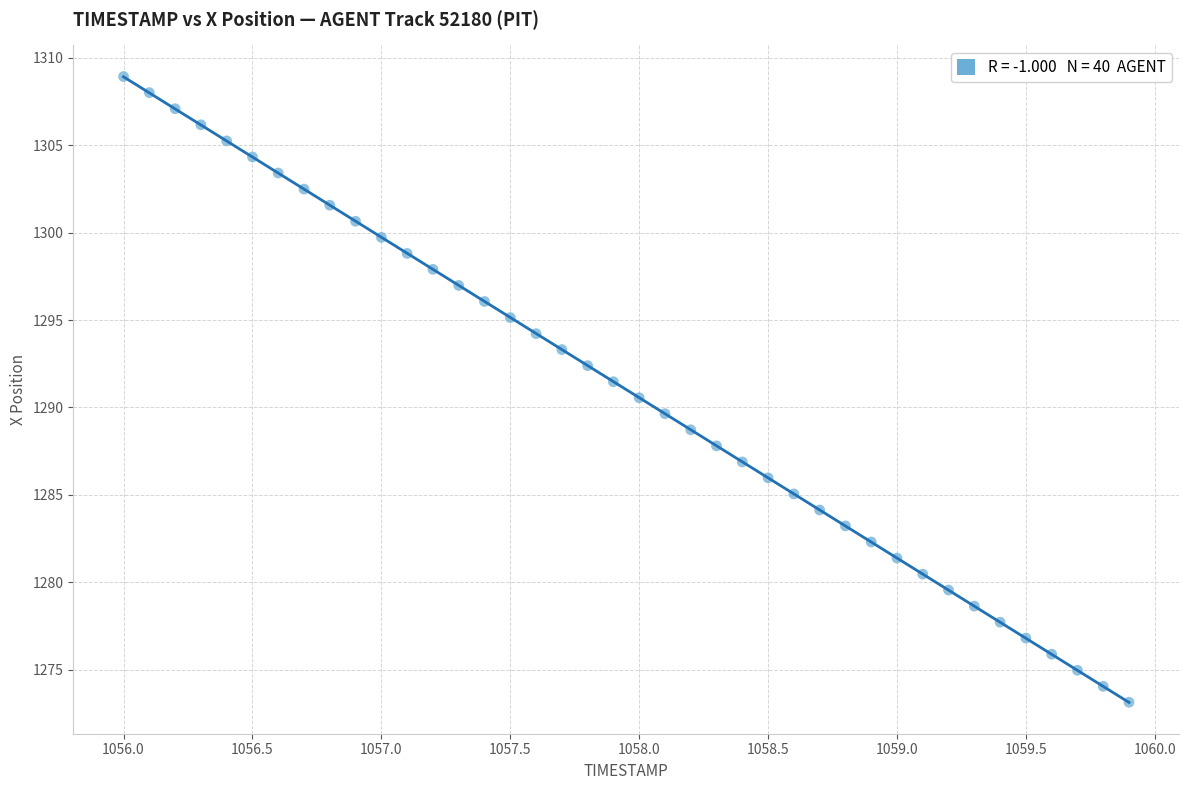

What is the range of X values (max minus min)?

3.9